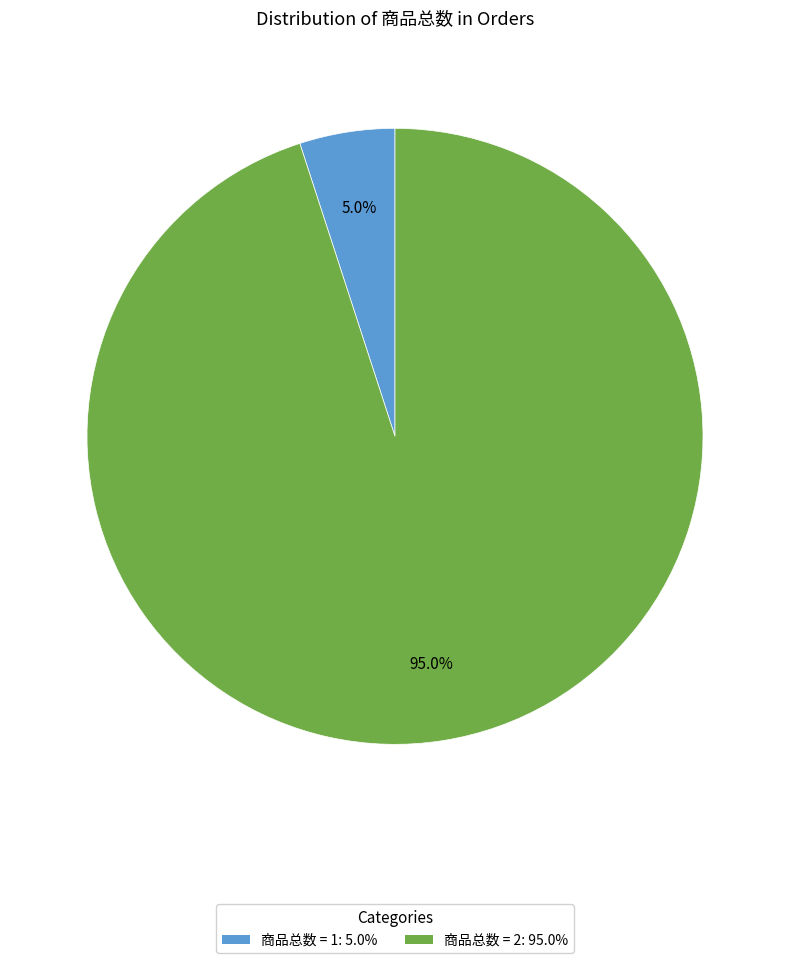

Does any single category account for the majority?

Yes